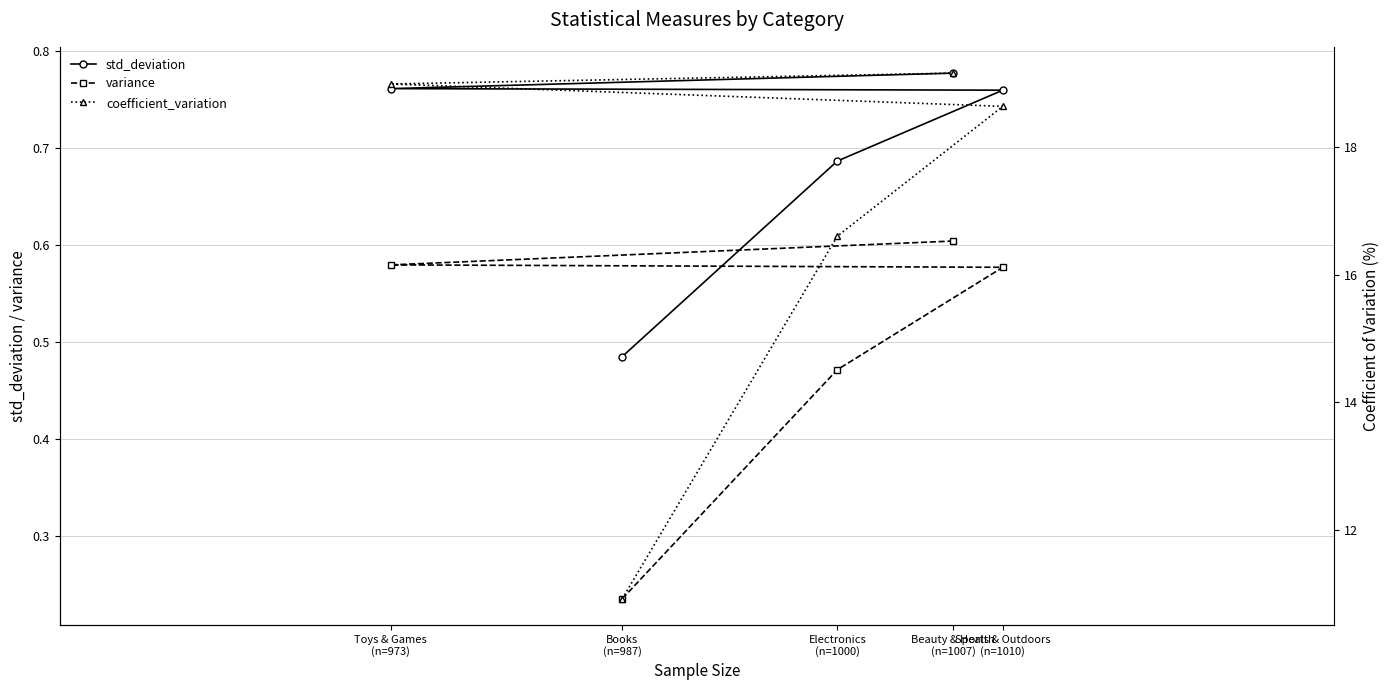

How many distinct data groups are displayed?

3